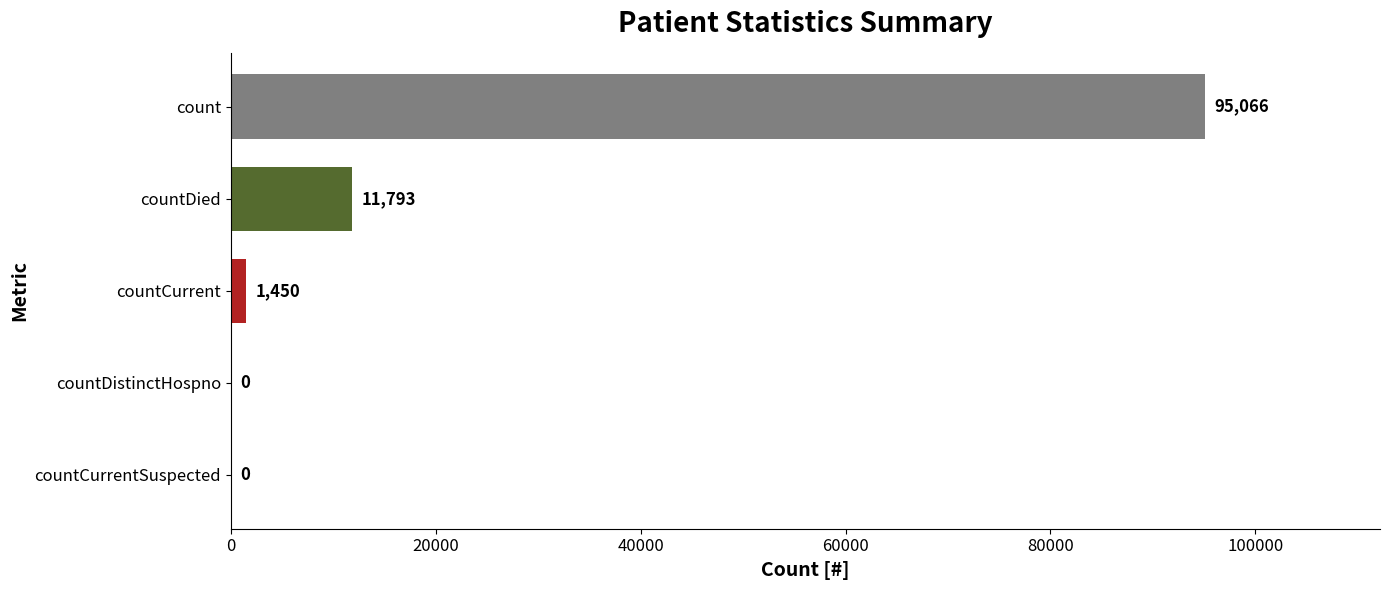

How many distinct data groups are displayed?

1